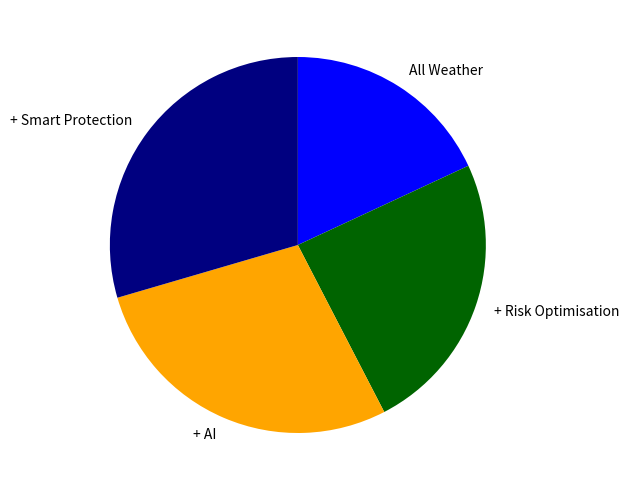

Rank the categories by value from lowest to highest.

All Weather, + Risk Optimisation, + AI, + Smart Protection